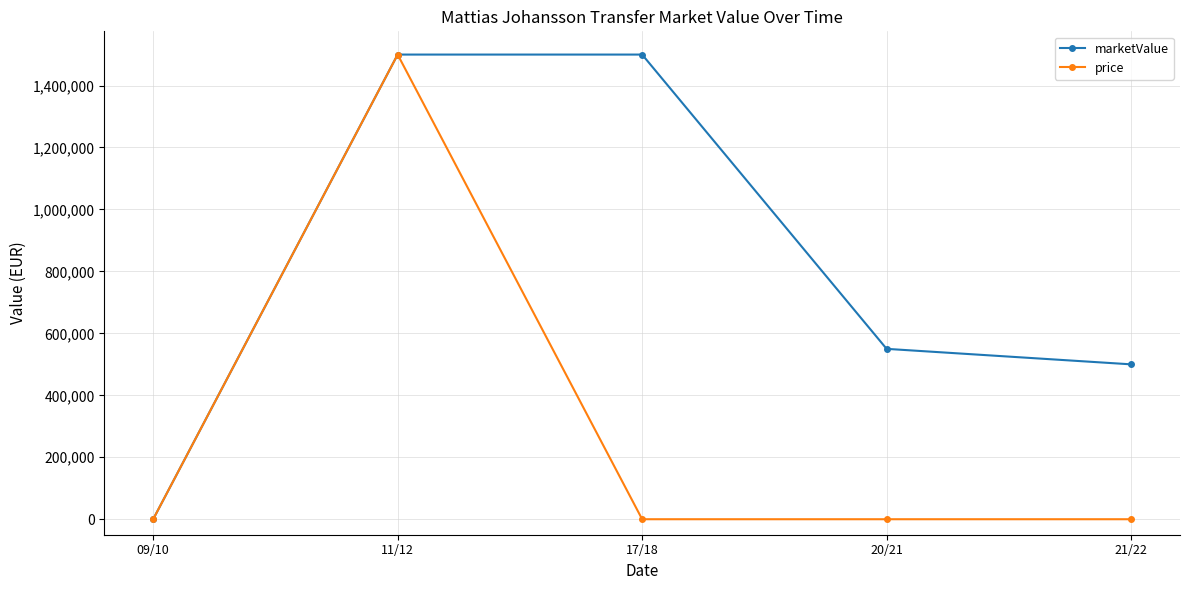

What is the difference between the maximum and minimum values in the marketValue series?

1500000